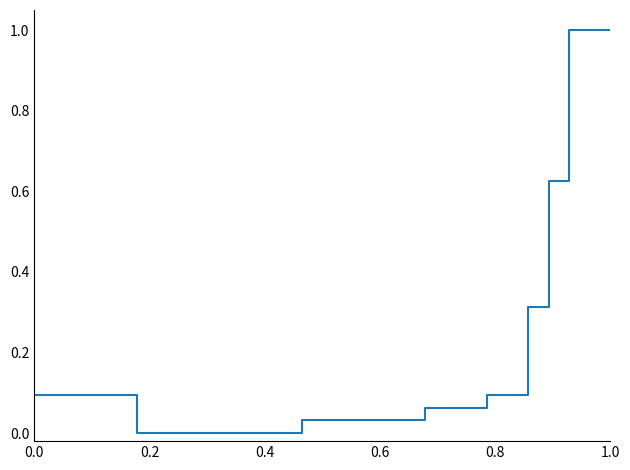

What is the maximum value shown in the chart?

1.0